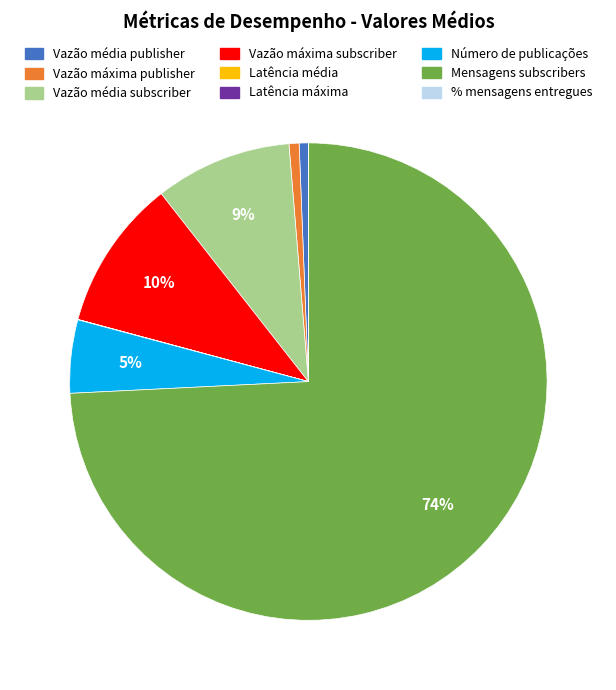

True or false: Mensagens subscribers accounts for 74% of the total.

True